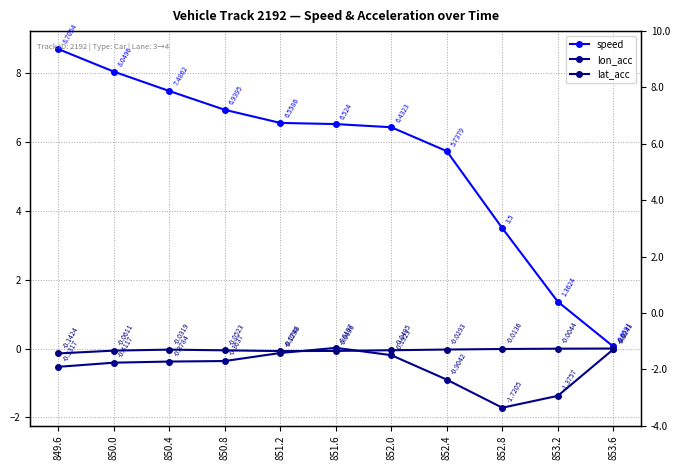

At which category is the sum across all series the highest?

849.6